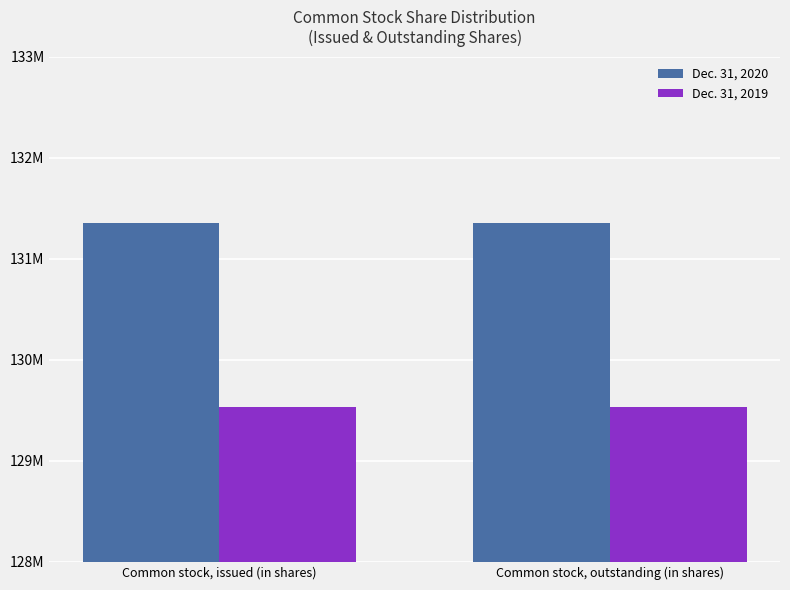

What is the label of the 2nd bar from the right?

Common stock, issued (in shares)